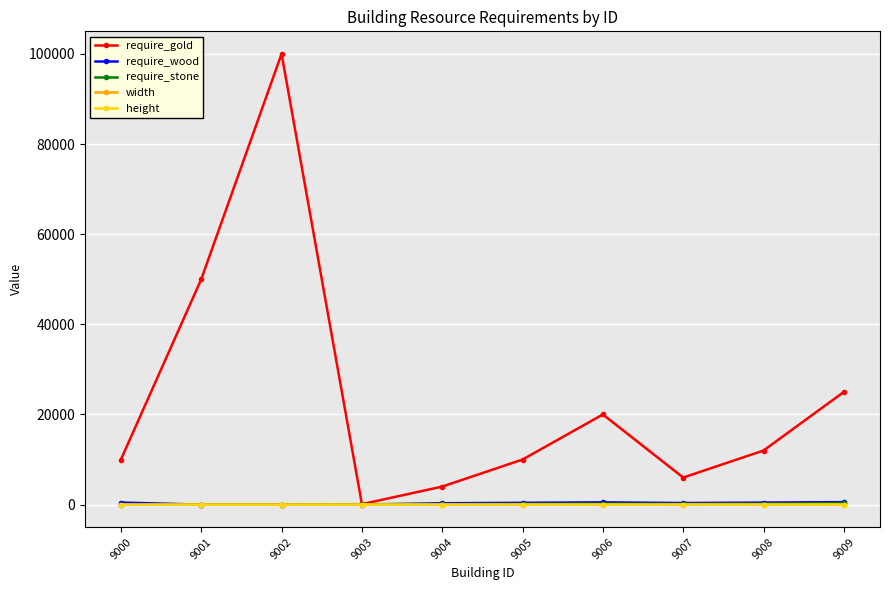

Which series has the largest range (max minus min)?

require_gold